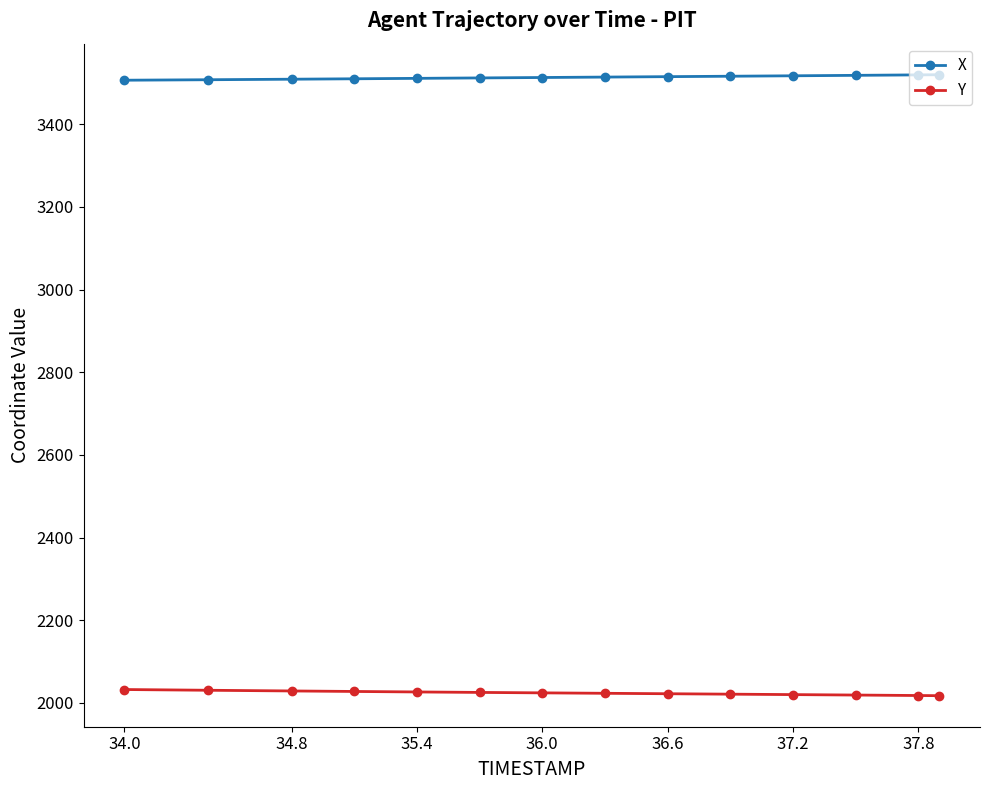

At how many categories does at least one series exceed 2116?

14